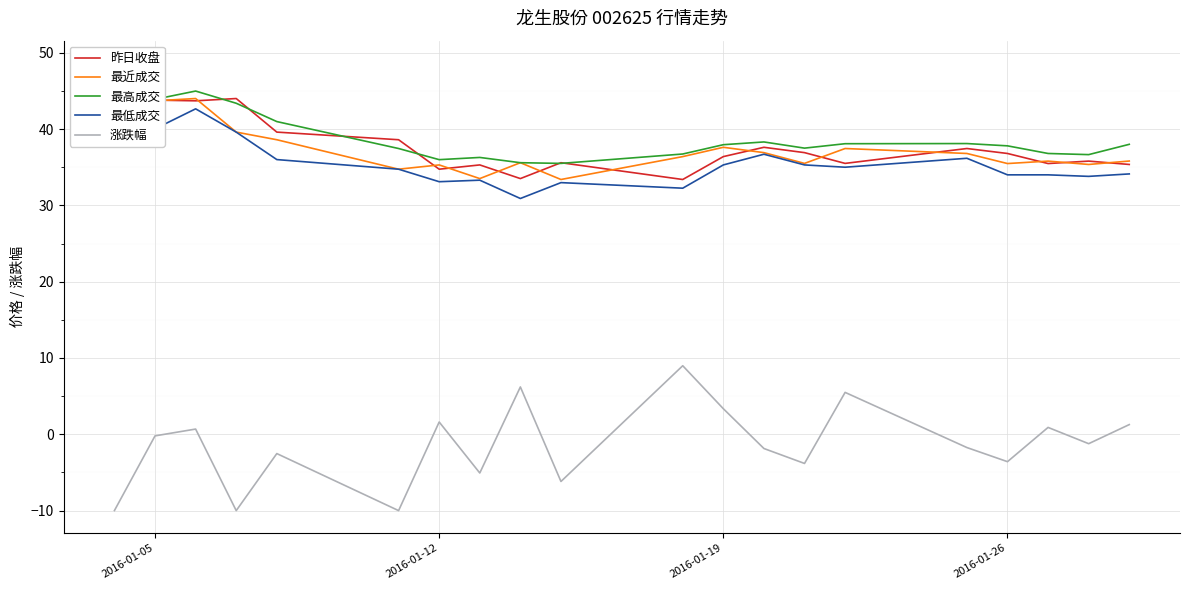

True or false: 最近成交 and 涨跌幅 intersect in this chart.

False